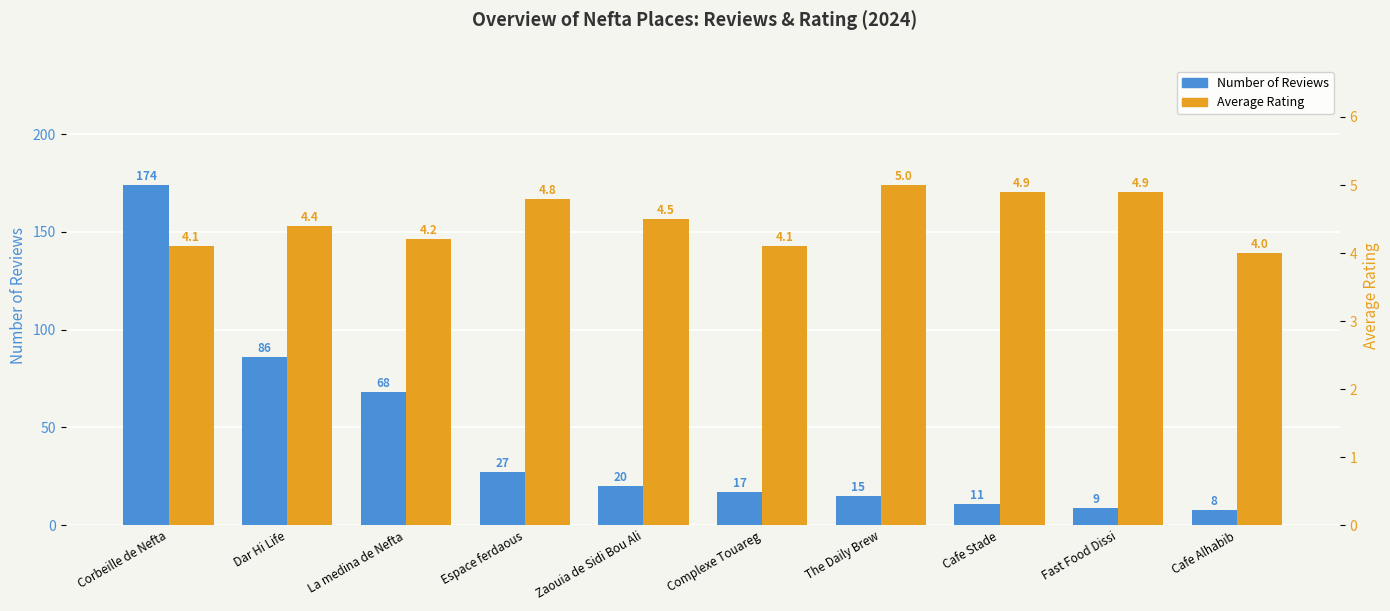

What is the difference between the reviews values at Cafe Alhabib and The Daily Brew?

7.0